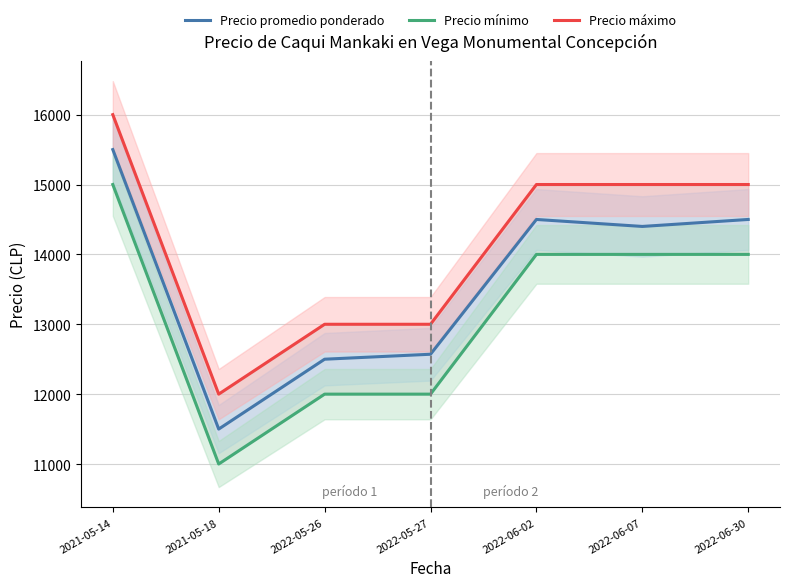

Which category has the lowest value across all series?

2021-05-18